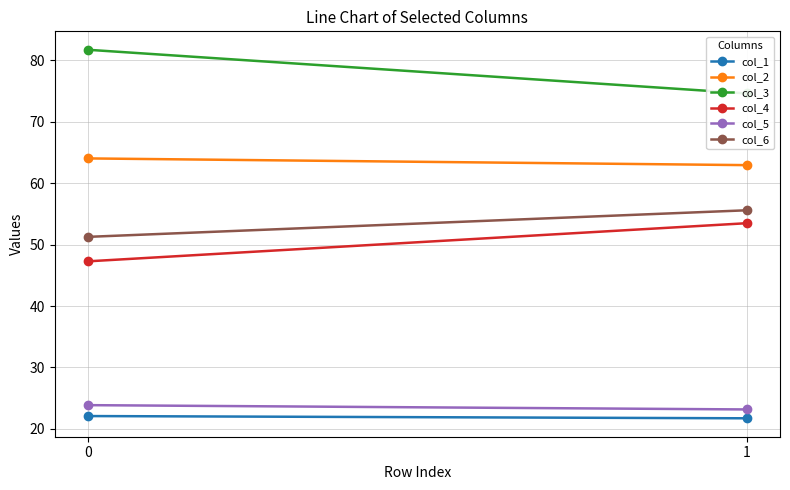

The col_2 series shows 36.6 at 0. True or false?

False